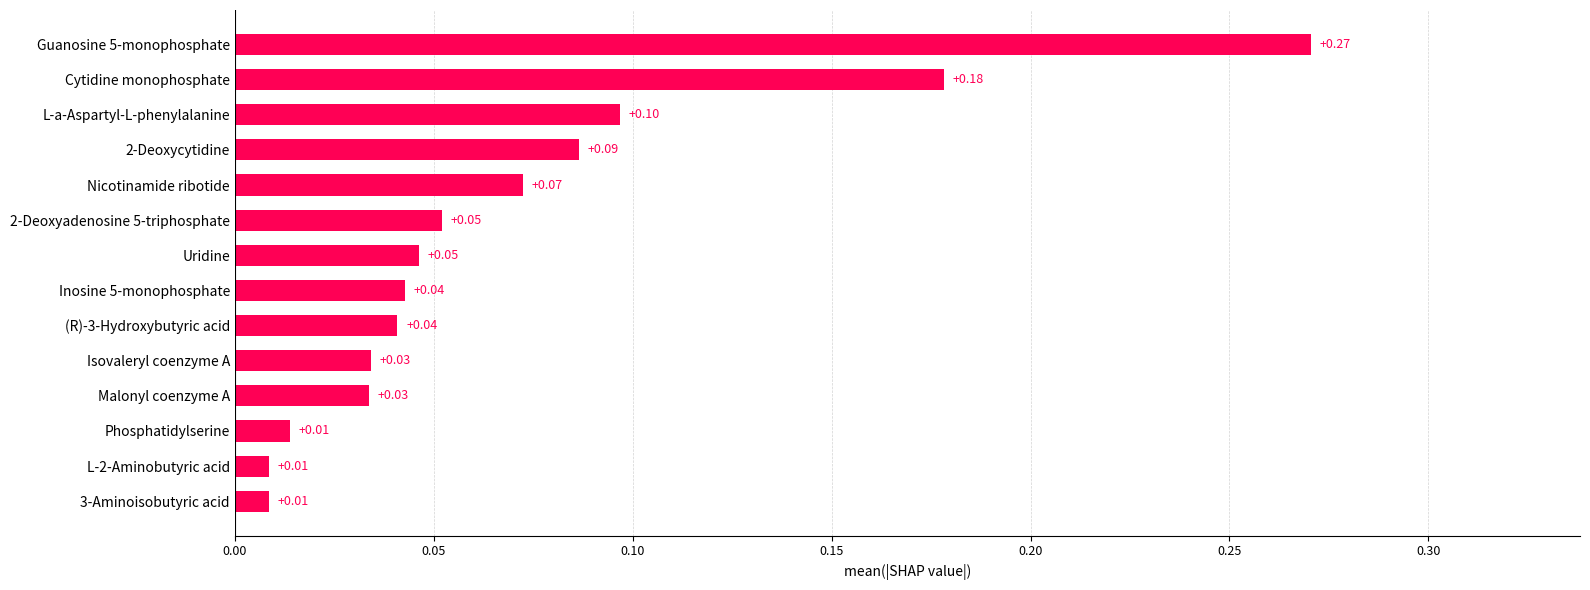

What is the sum of all values?

1.0